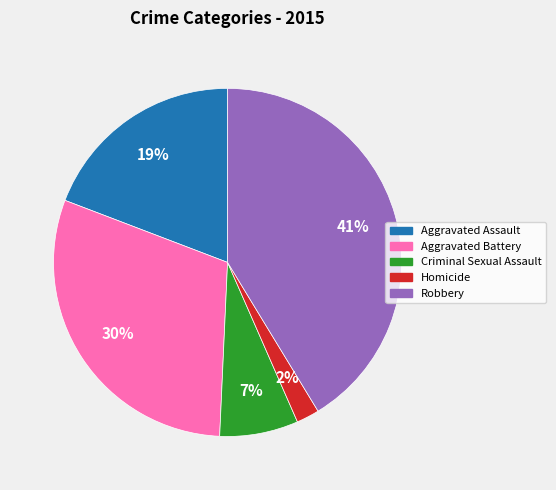

Combined, do Robbery and Homicide account for over 50%?

No